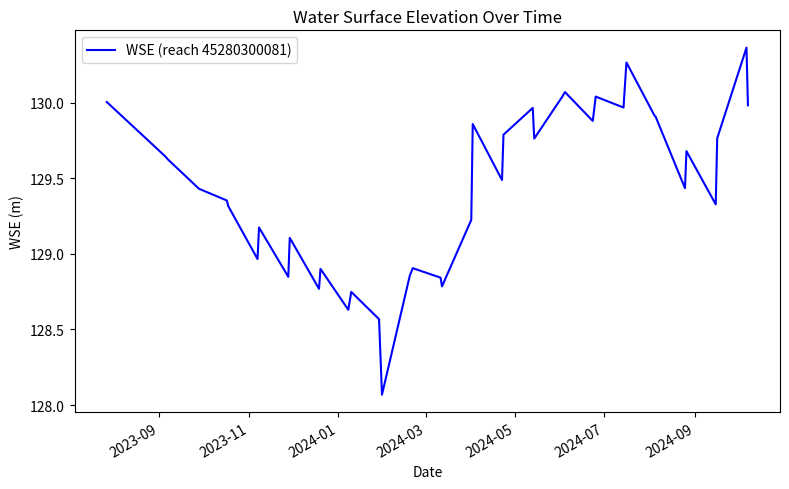

What is the difference between the maximum and minimum values?

2.3